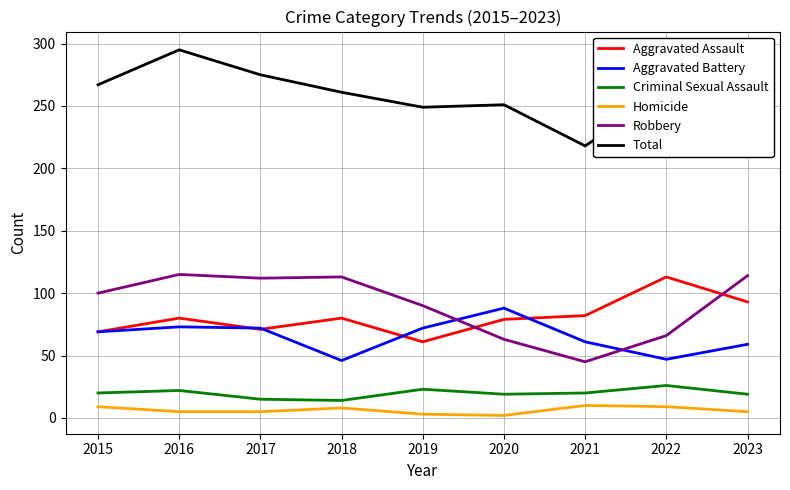

How many lines are shown in the chart?

6